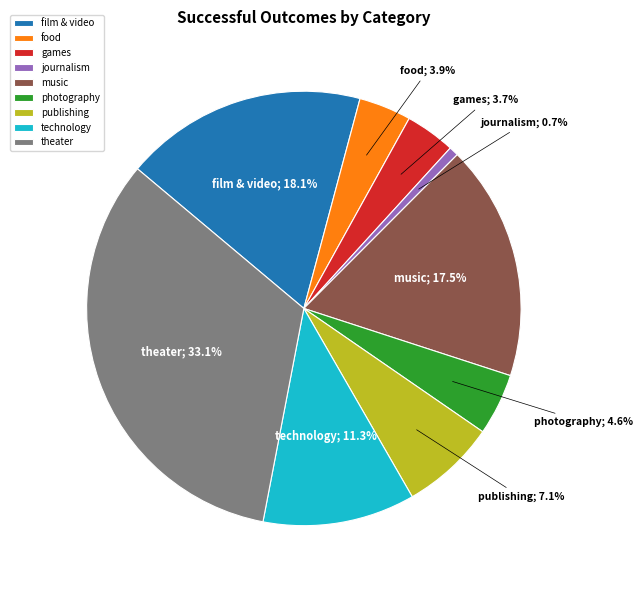

Does any single category account for the majority?

No